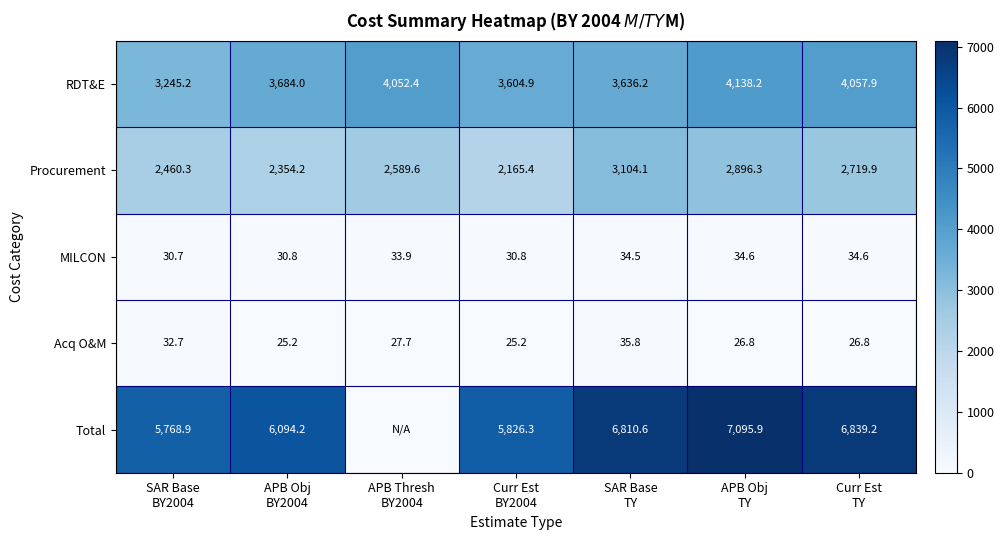

What is the sum of all Acq O&M values?

200.2